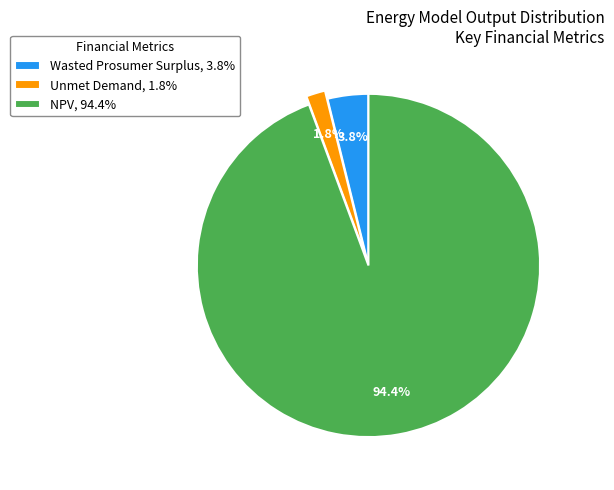

To the nearest percent, what is the difference between the largest and smallest slice percentages?

93%